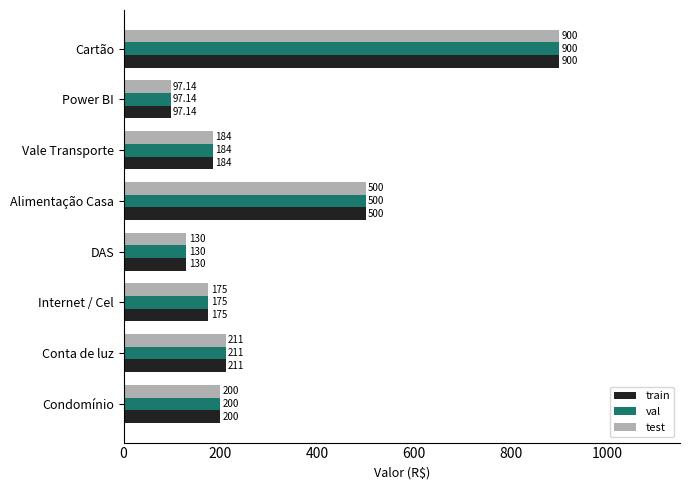

What is the maximum value shown in the chart?

900.0